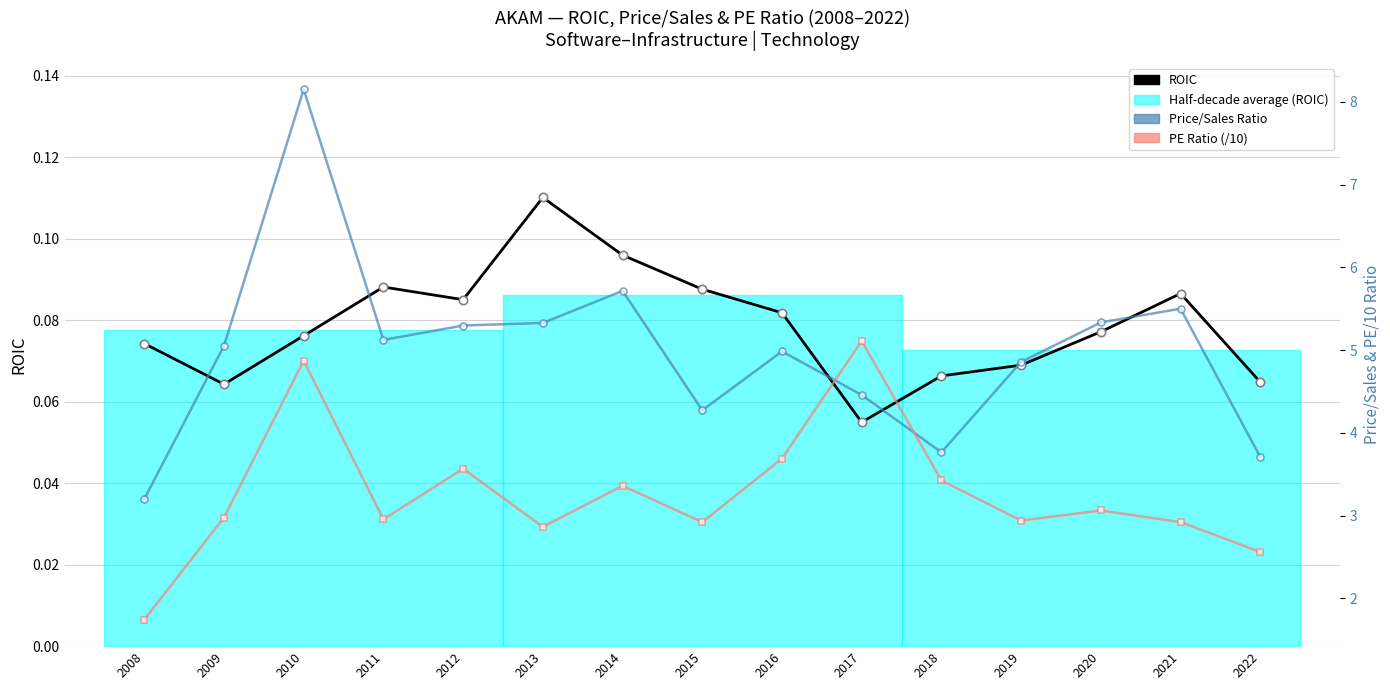

What is the difference between the Price/Sales Ratio values at 2021 and 2014?

0.2